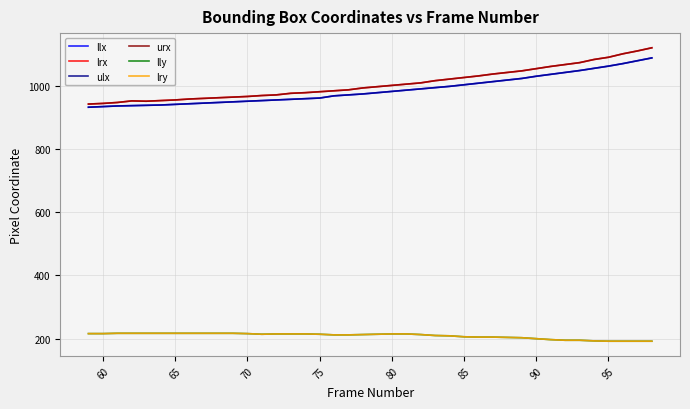

Does the chart have visible grid lines?

Yes